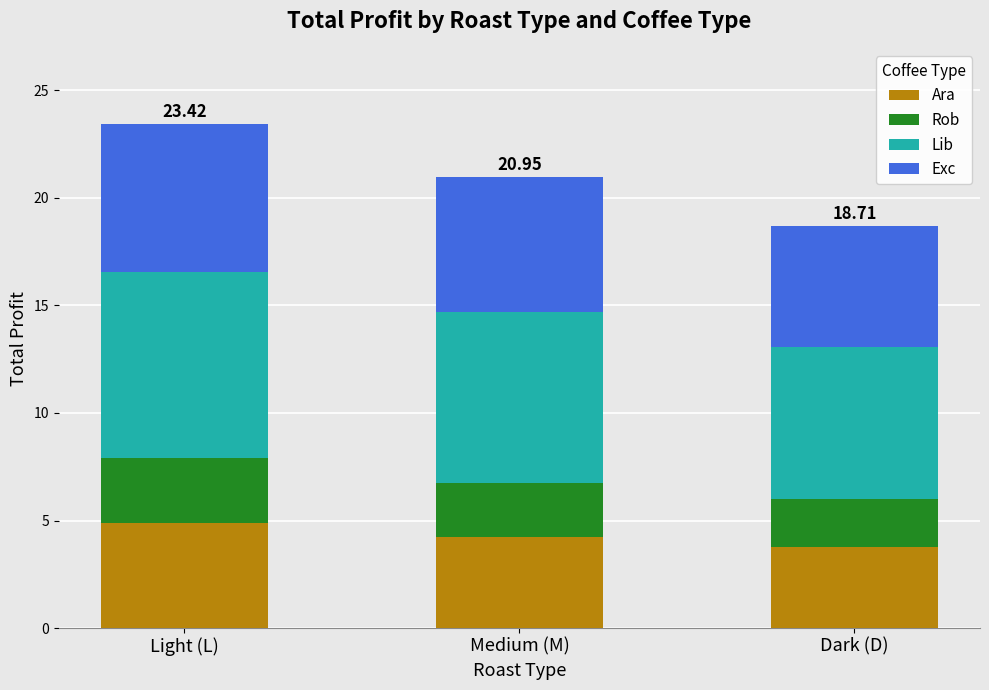

What is the sum of the Ara values at Medium (M) and Dark (D)?

8.0